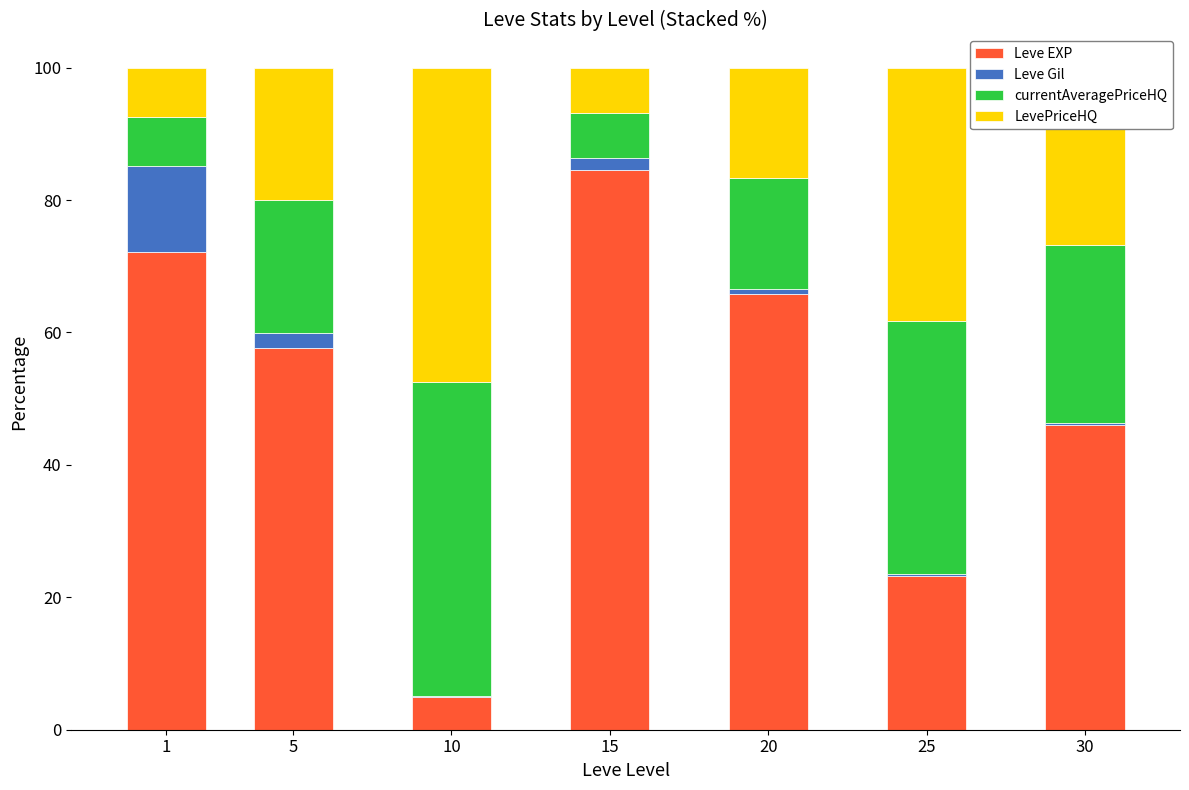

What is the highest value of the Leve EXP series?

84.6